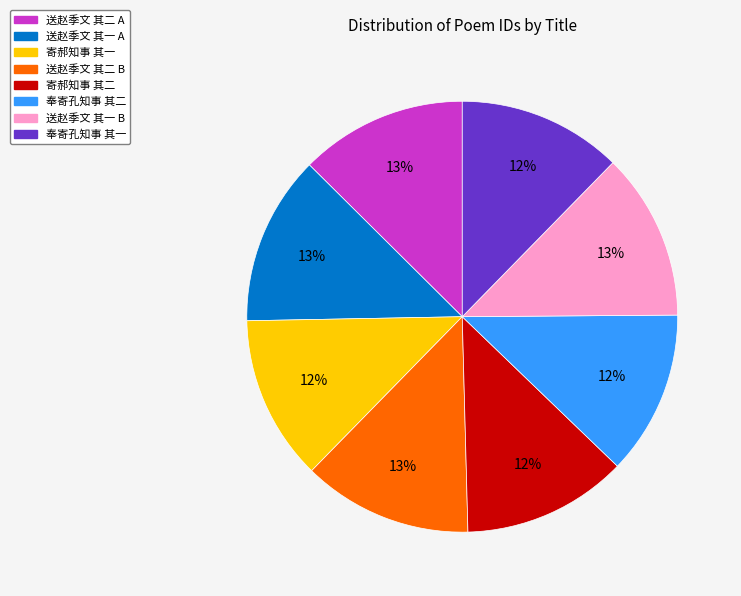

Is there a majority slice in this chart?

No